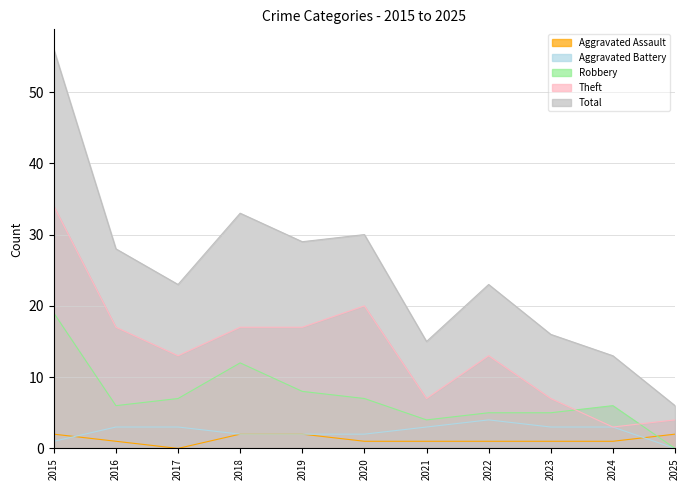

What is the value of the Robbery point at the 1st from the left?

19